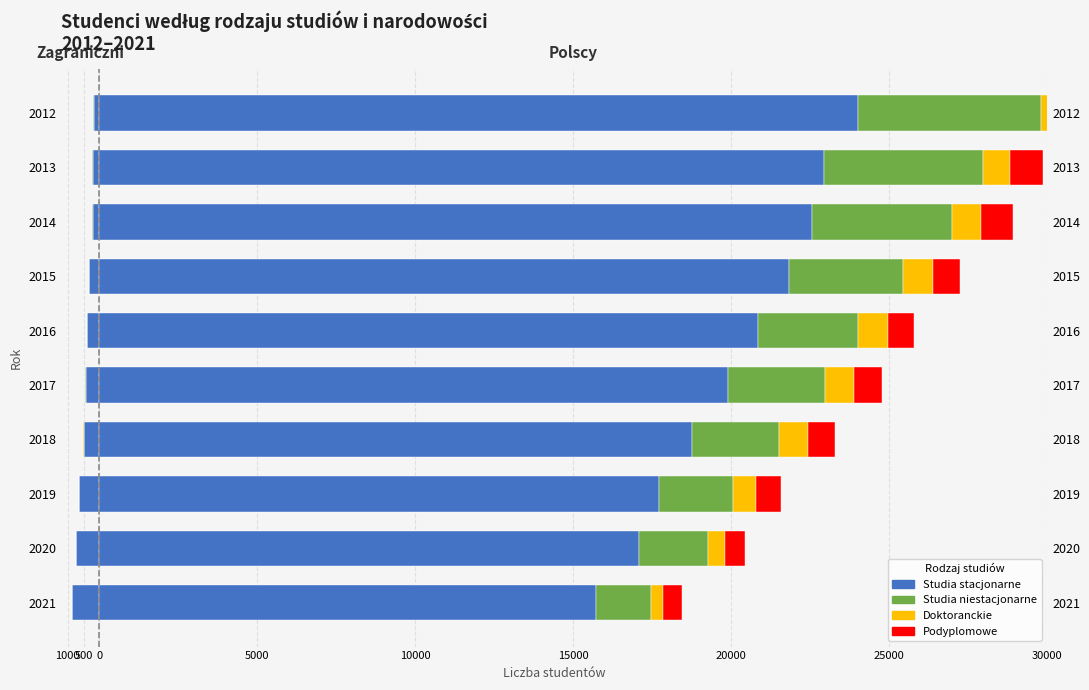

What are all the series names shown in the legend?

Studia stacjonarne, Studia niestacjonarne, Doktoranckie, Podyplomowe